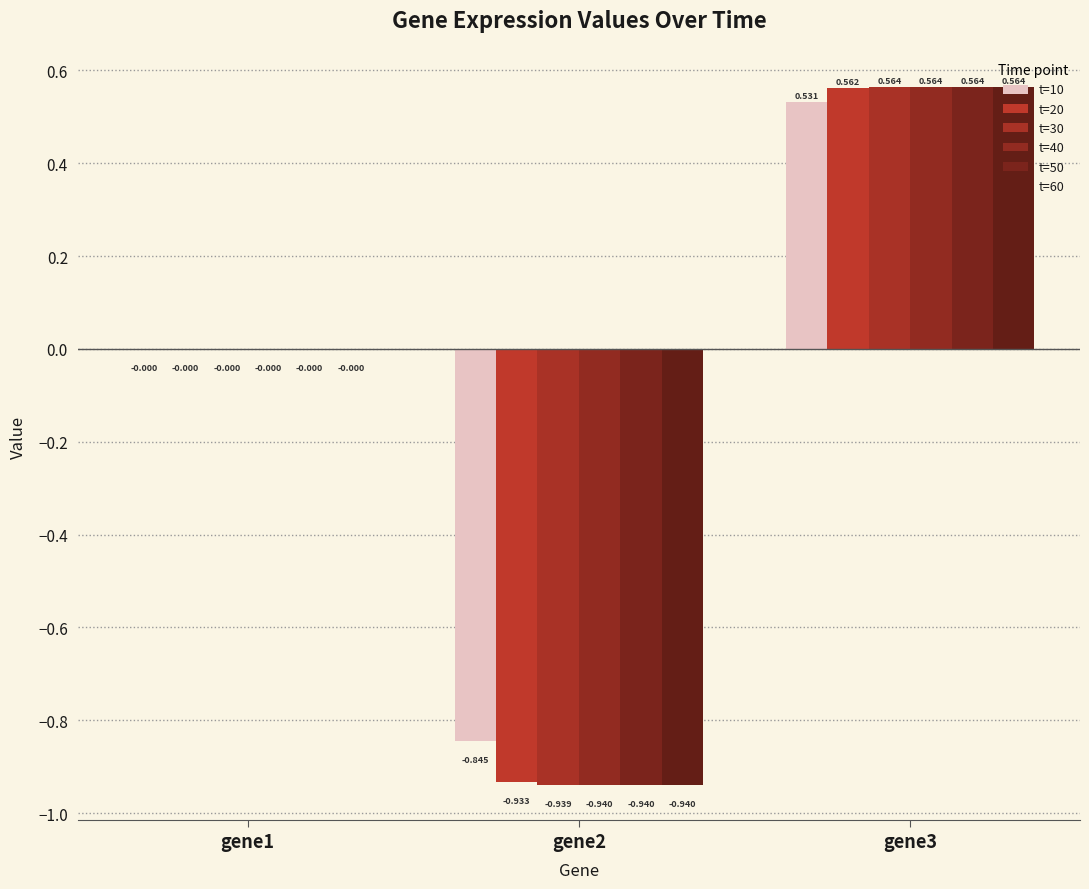

How many groups of bars are there?

3